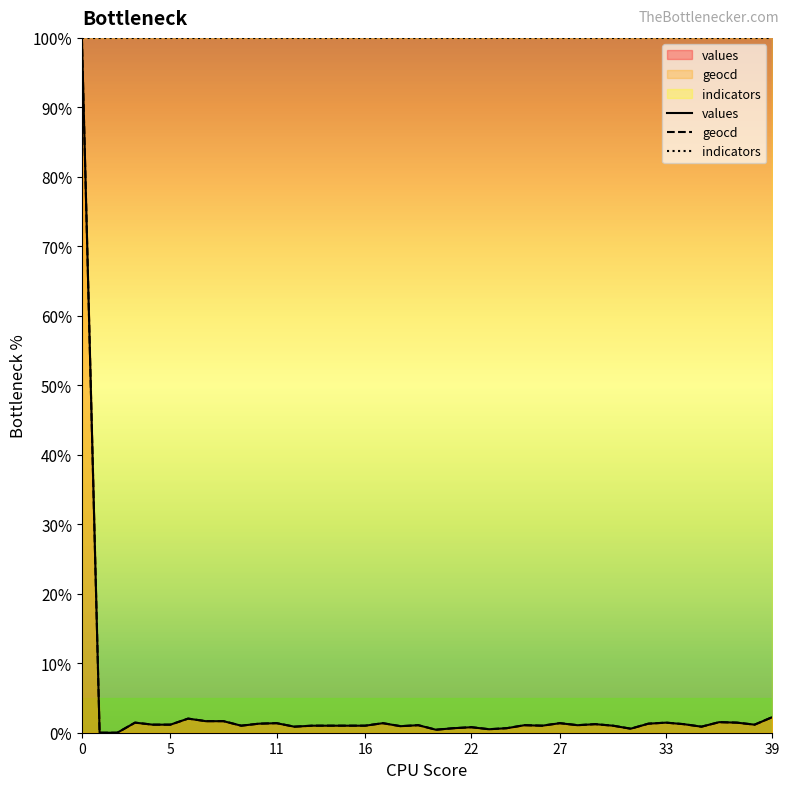

What is the average value of the geocd series?

3.6